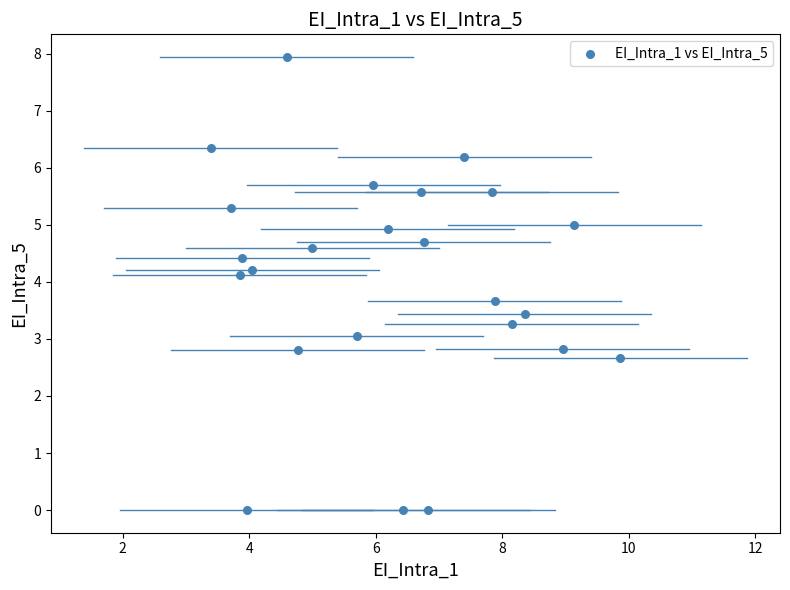

What is the range of Y values (max minus min)?

7.9